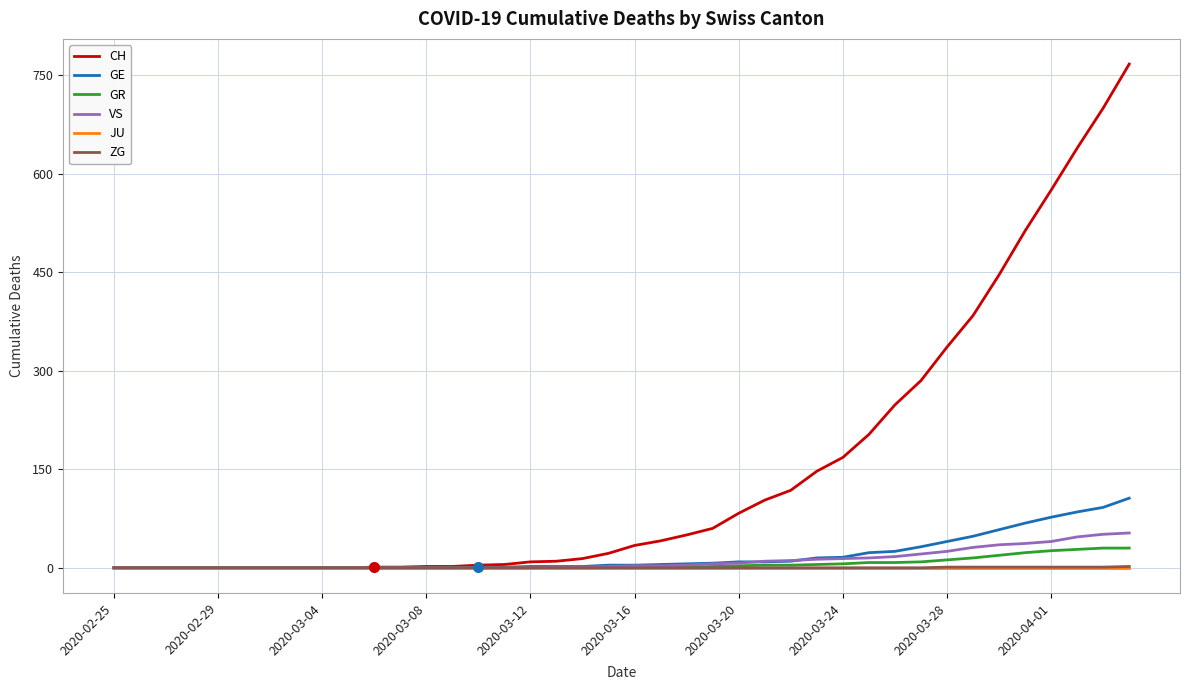

What is the maximum value for VS?

53